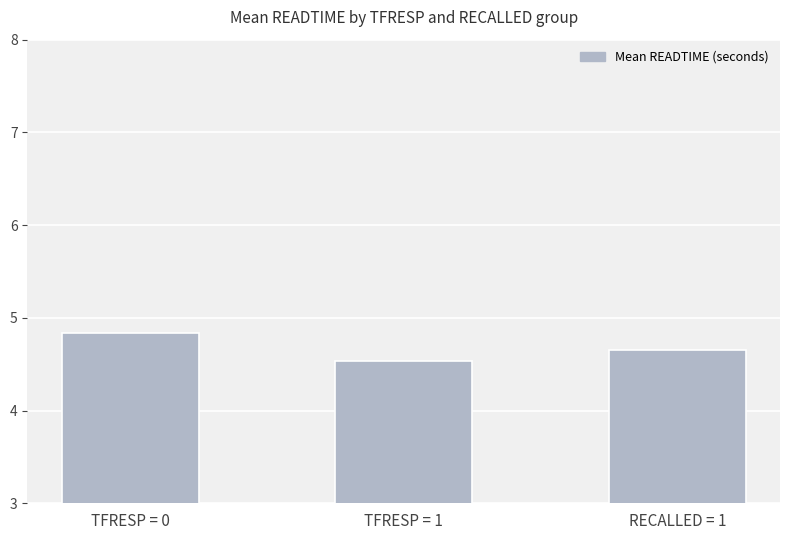

Read the value at TFRESP = 0.

4.8